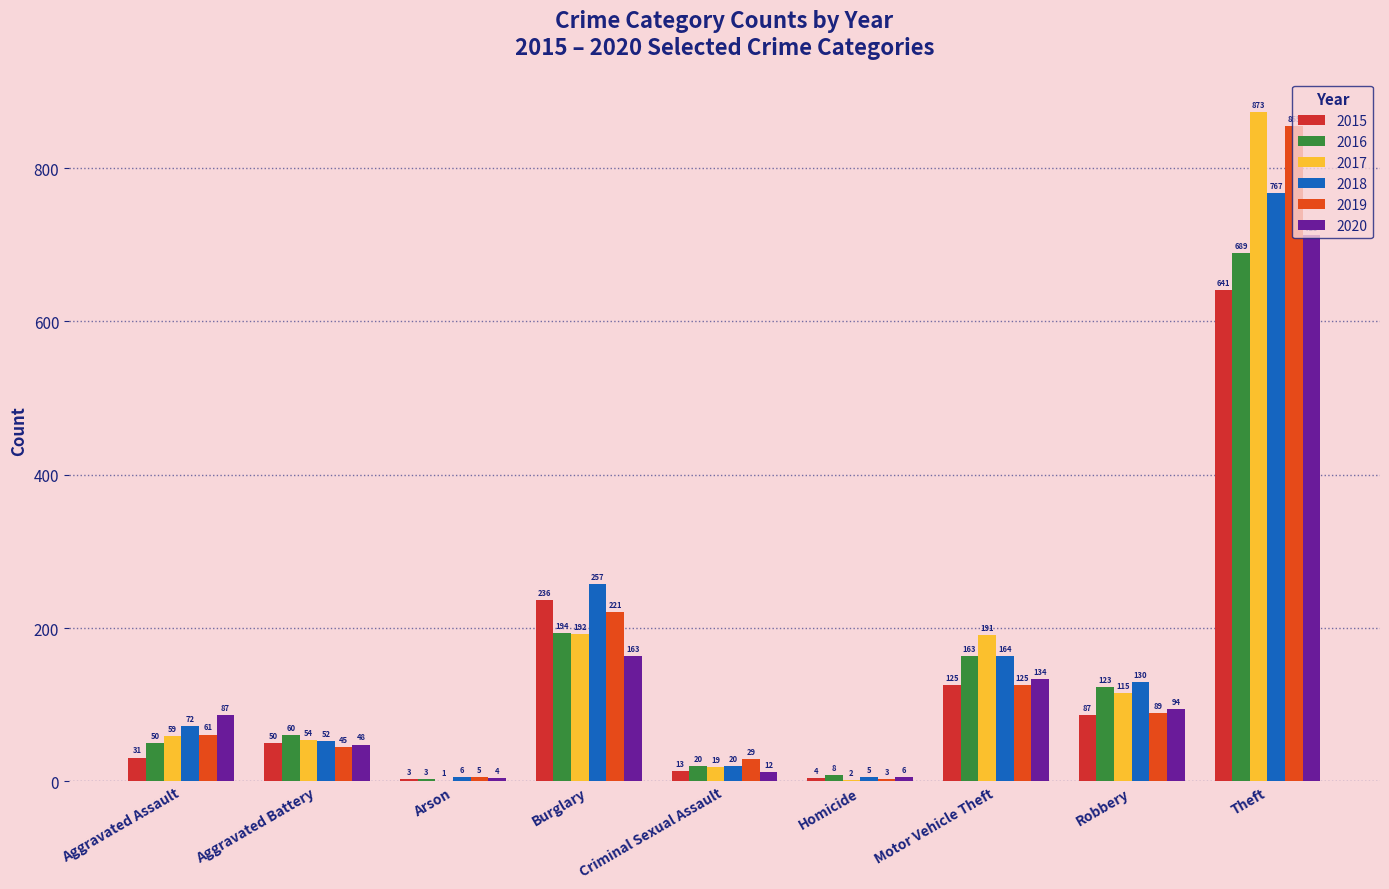

What is the difference between the maximum and second lowest values in the 2018 series?

761